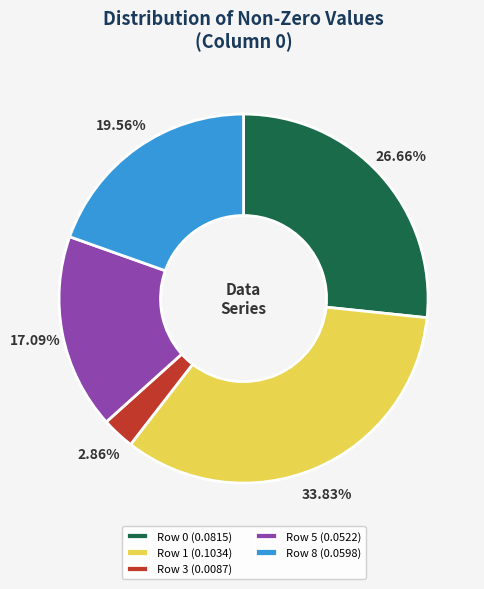

Does Row 8 account for over 50% of the chart?

No